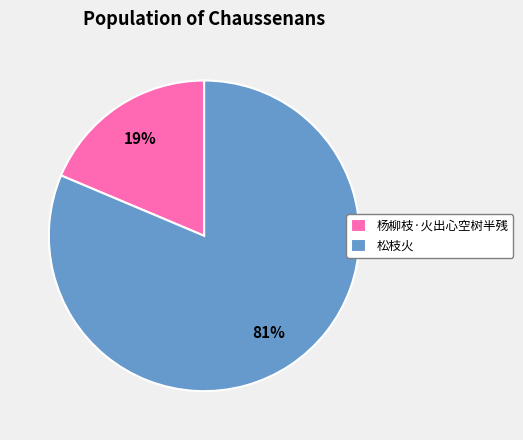

Which slice is the smallest?

杨柳枝·火出心空树半残